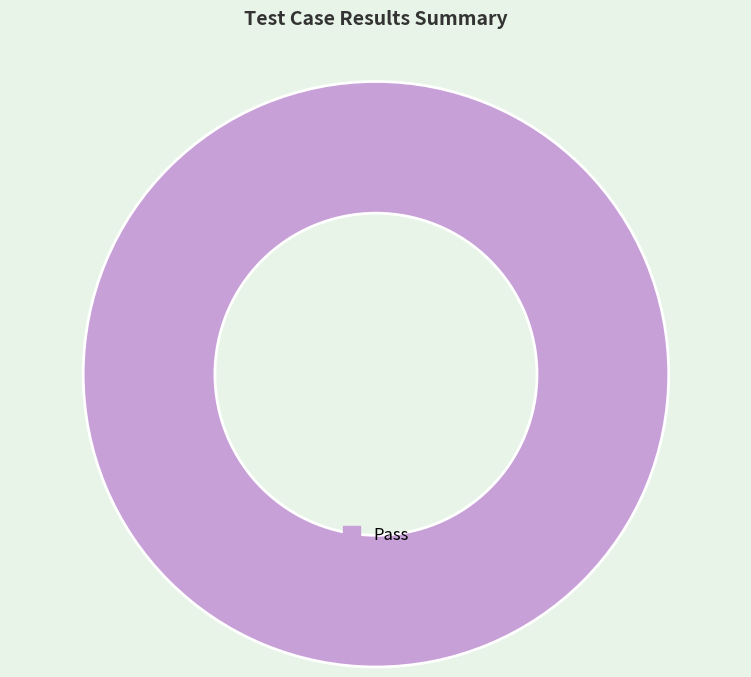

Rank the categories by value from highest to lowest.

Pass